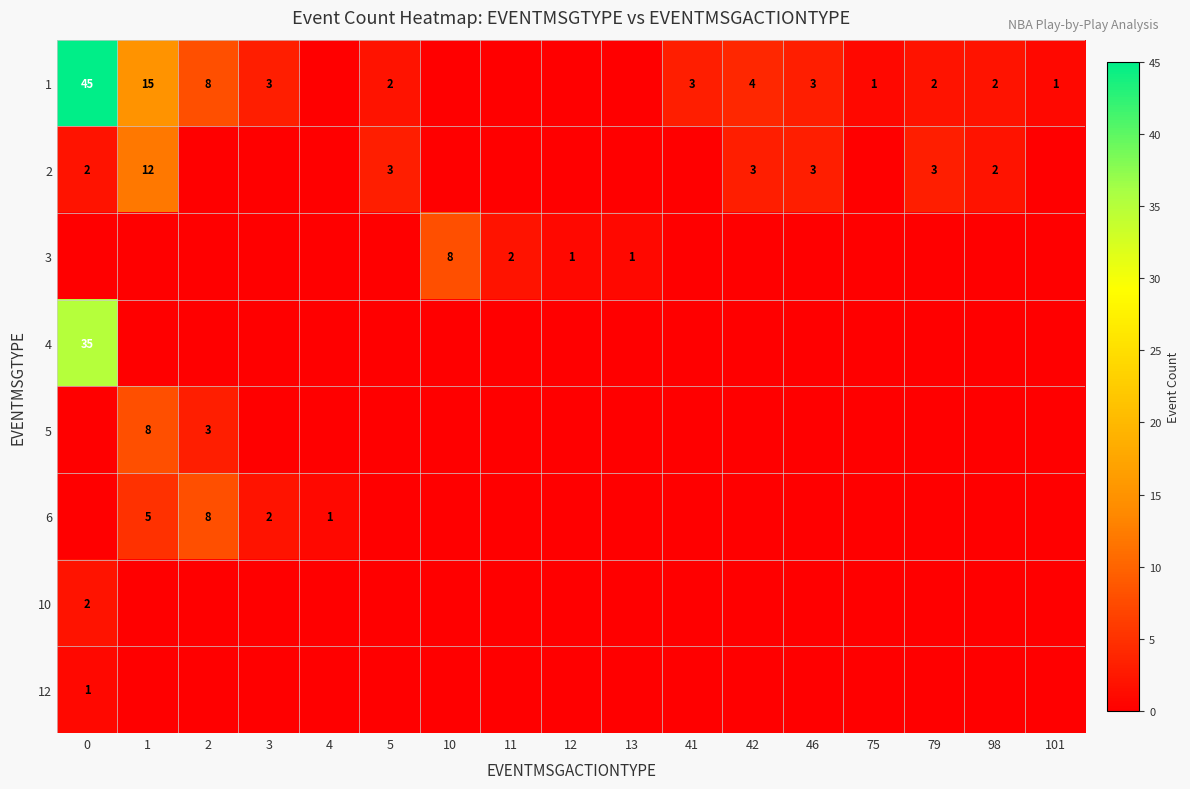

True or false: 2 has a value of 3 at 98.

False